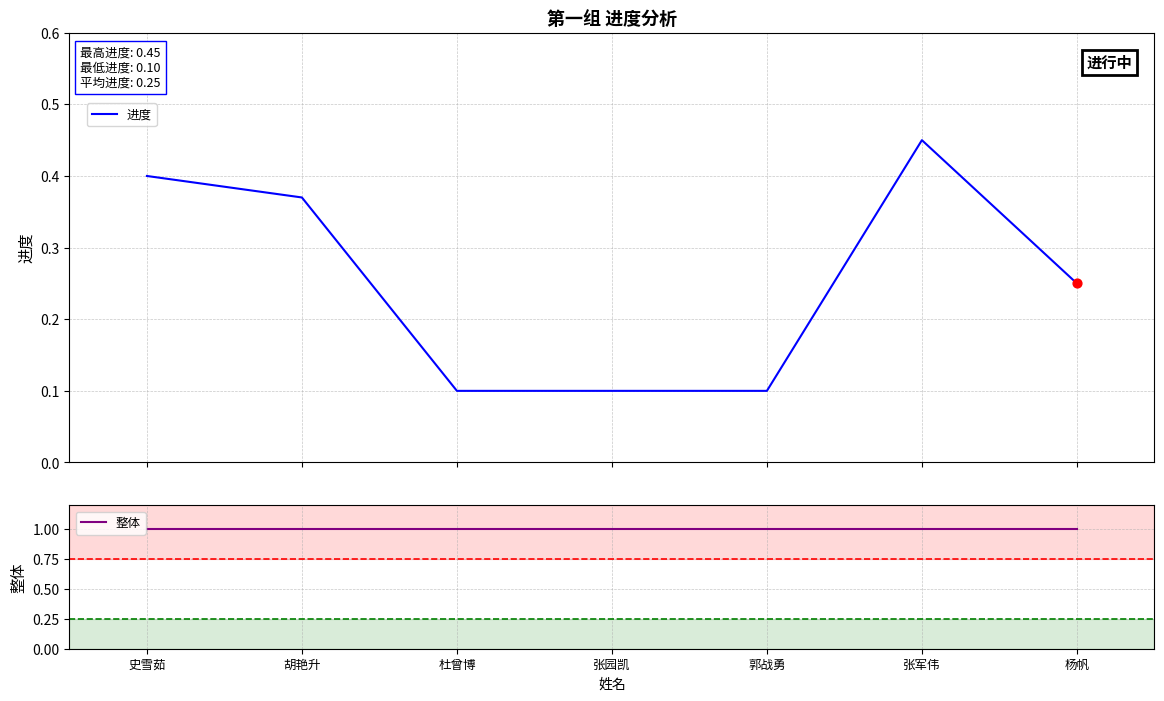

At which category is the sum across all series the highest?

张军伟